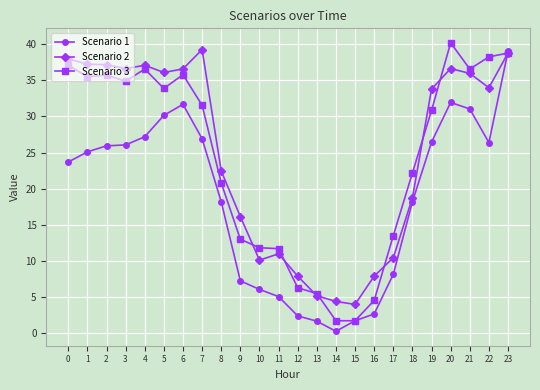

Is it true that Scenario 2 equals 16.2 at 9?

True